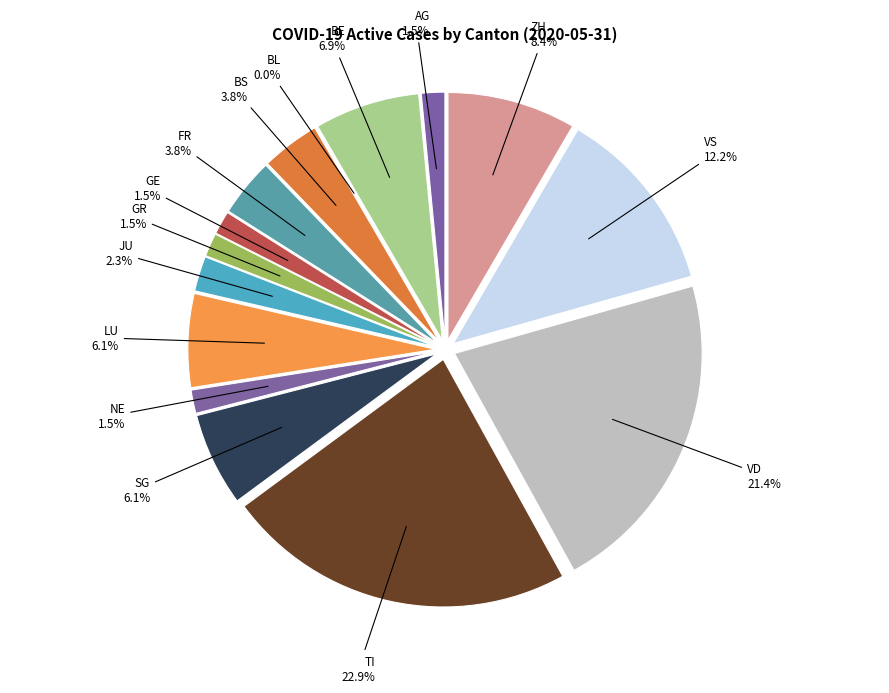

How many slices are in this pie chart?

15